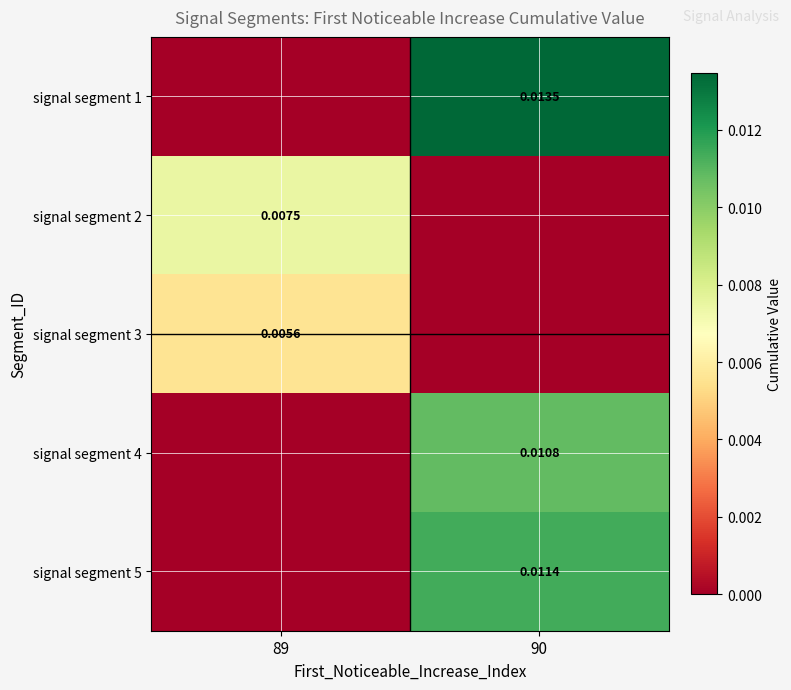

At 89, list the series in order from smallest to largest.

signal segment 1, signal segment 4, signal segment 5, signal segment 3, signal segment 2